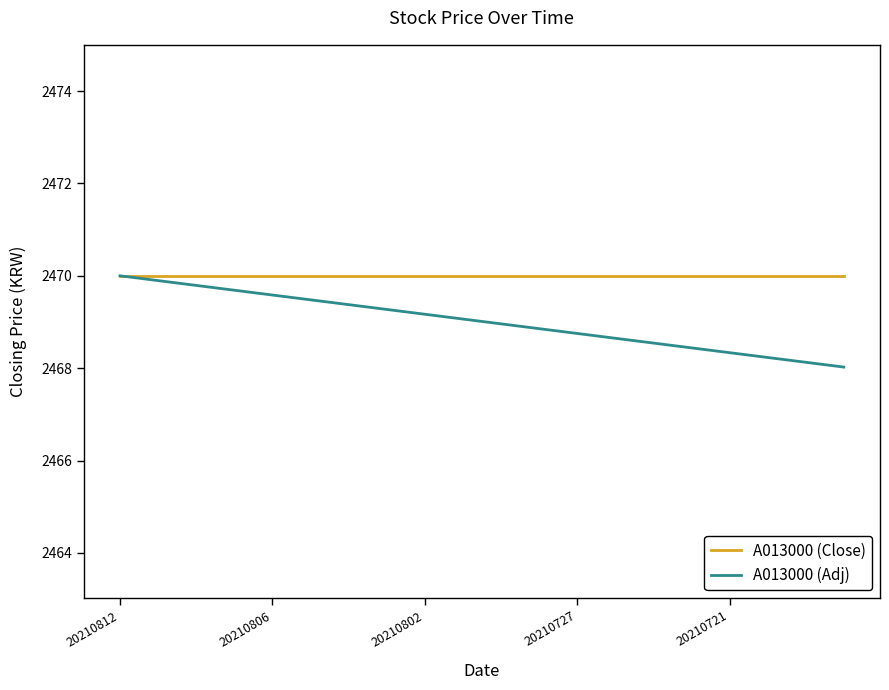

List the series in order of their overall mean, lowest first.

A013000 (Adj), A013000 (Close)